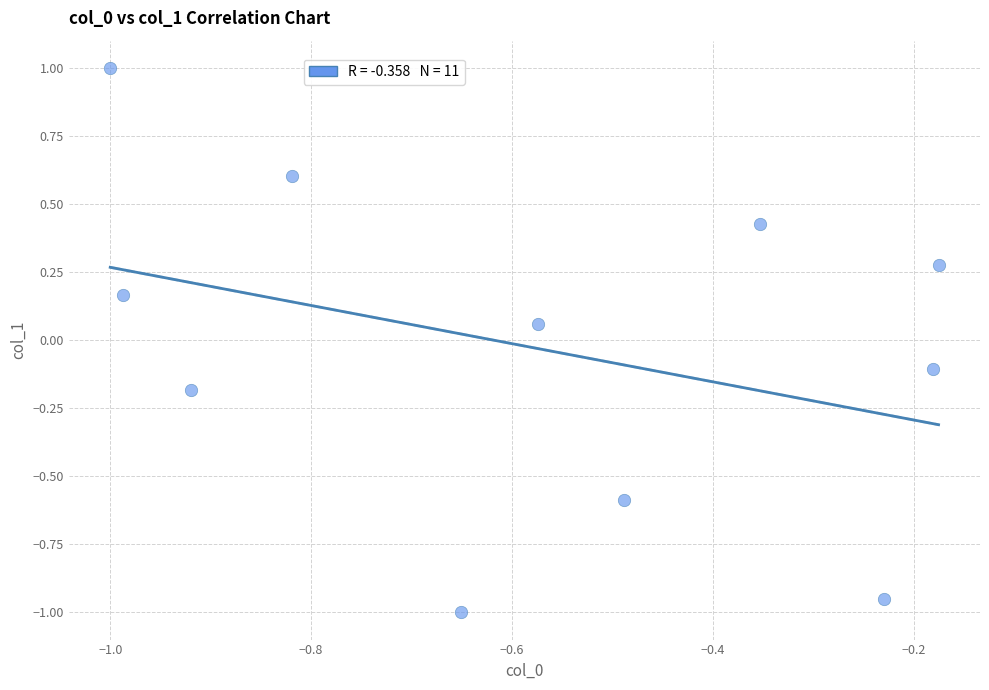

What is the range of Y values (max minus min)?

2.0